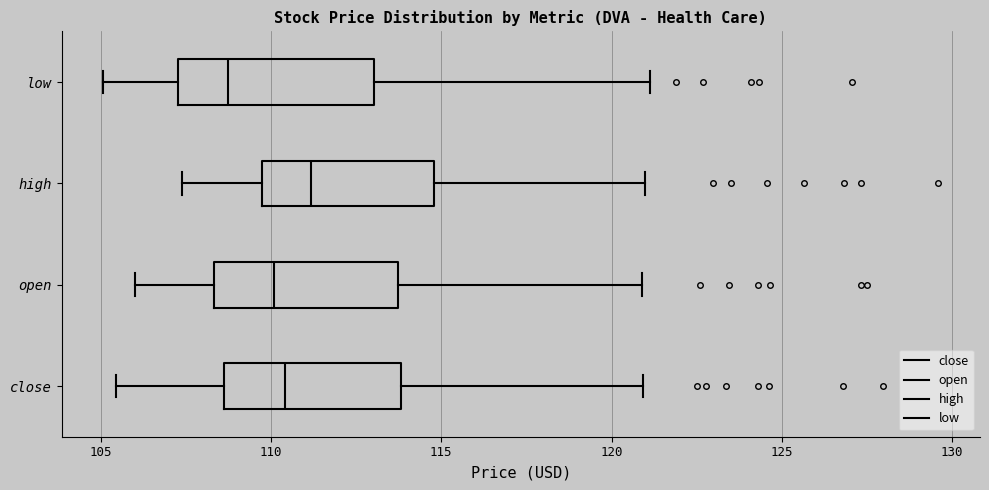

Reading bottom to top, read every box against the x-axis: the position of its median line, the range the box covers, and the ends of its whiskers. The values are not printed on the chart, so give them approximately, as read against the axis.

close: median 110.5, box 108.5 to 114.0, whiskers 105.5 to 121.0
open: median 110.0, box 108.5 to 113.5, whiskers 106.0 to 121.0
high: median 111.0, box 110.0 to 115.0, whiskers 107.5 to 121.0
low: median 108.5, box 107.5 to 113.0, whiskers 105.0 to 121.0